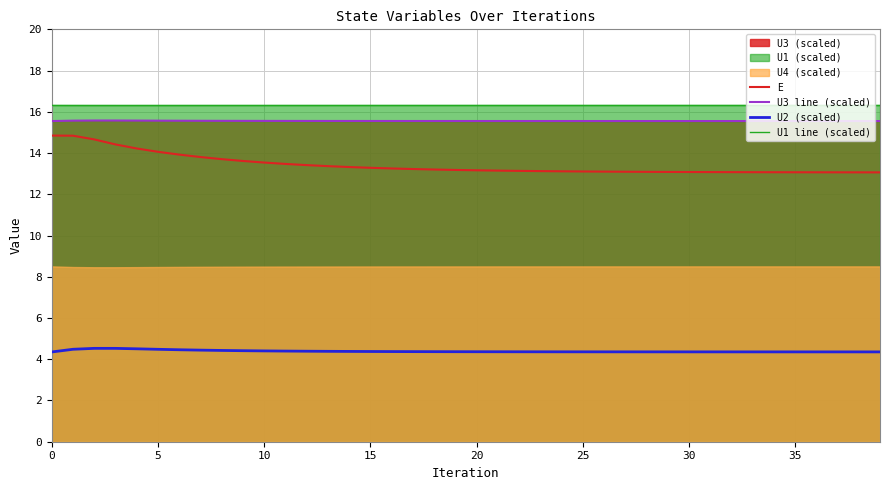

True or false: U3 line (scaled) and U2 (scaled) cross at least once.

False